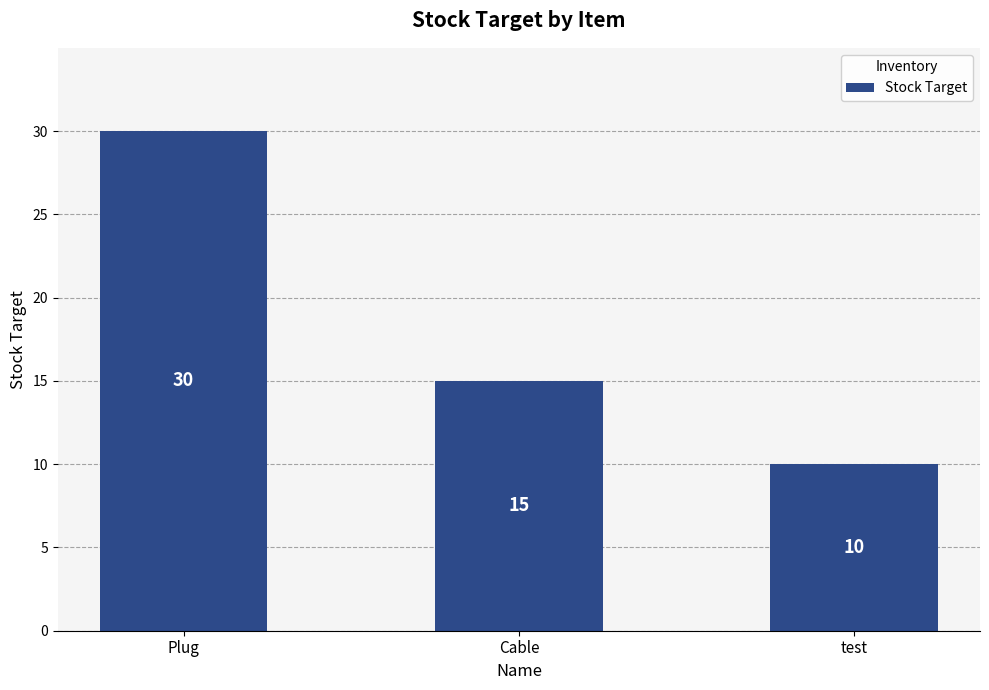

What is the maximum value shown in the chart?

30